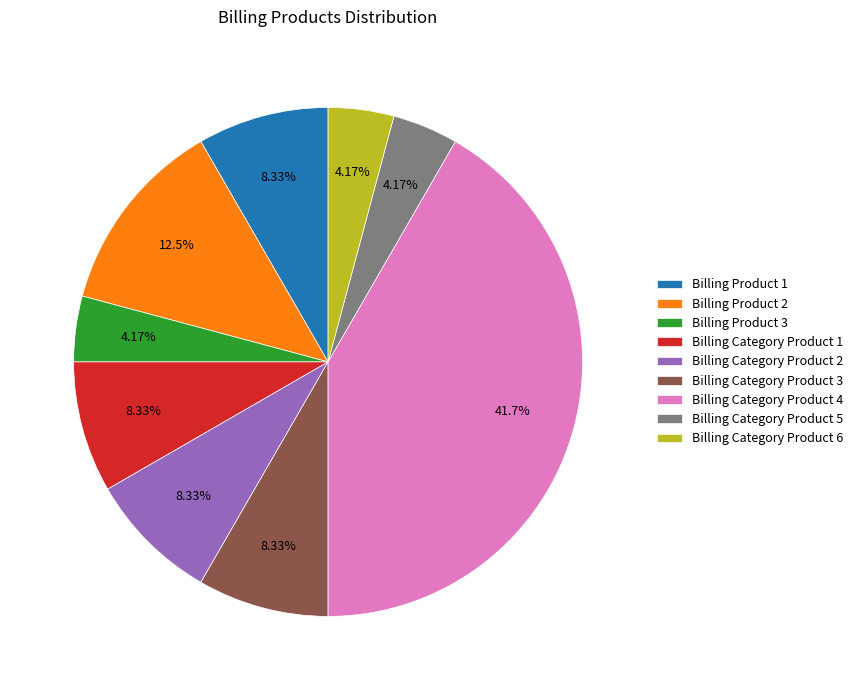

To the nearest percent, what is the average slice percentage?

11%